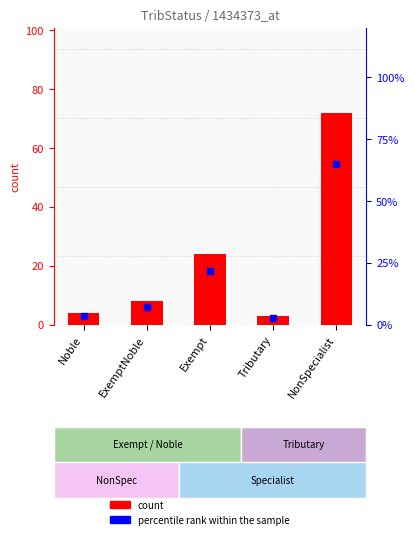

Which series has the largest total across all categories?

count